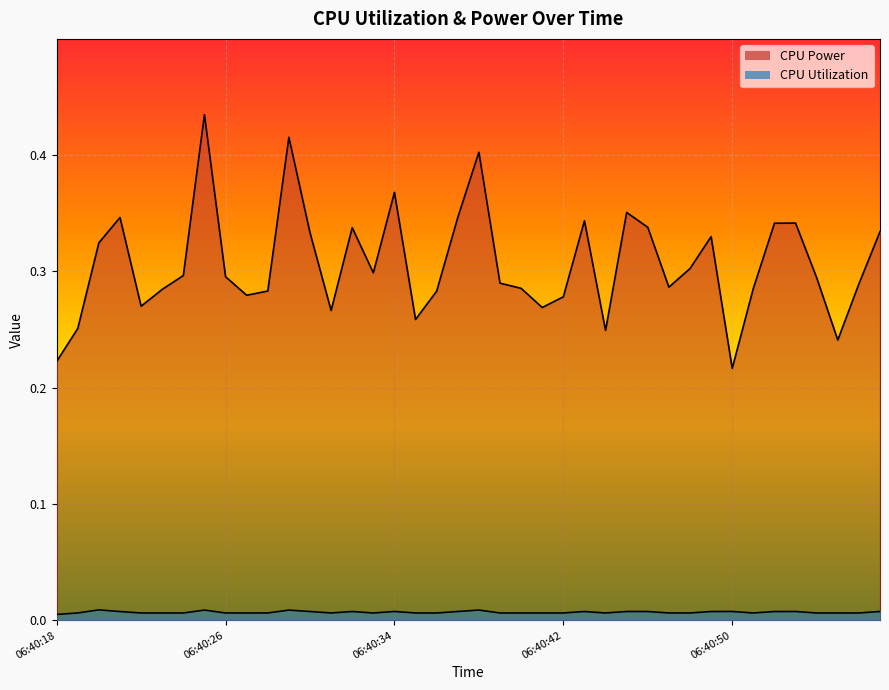

Count the number of data series in this chart.

2